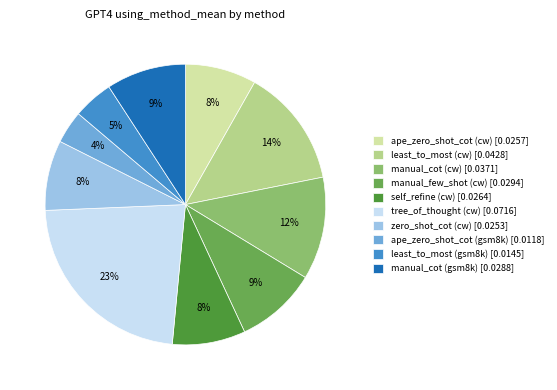

To the nearest percent, what is the combined percentage of tree_of_thought (cw) and ape_zero_shot_cot (cw)?

31%